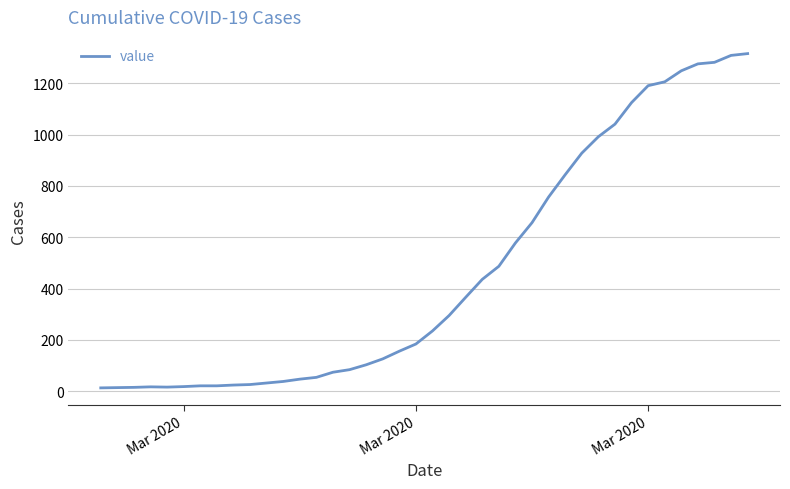

What is the greatest value displayed?

1316